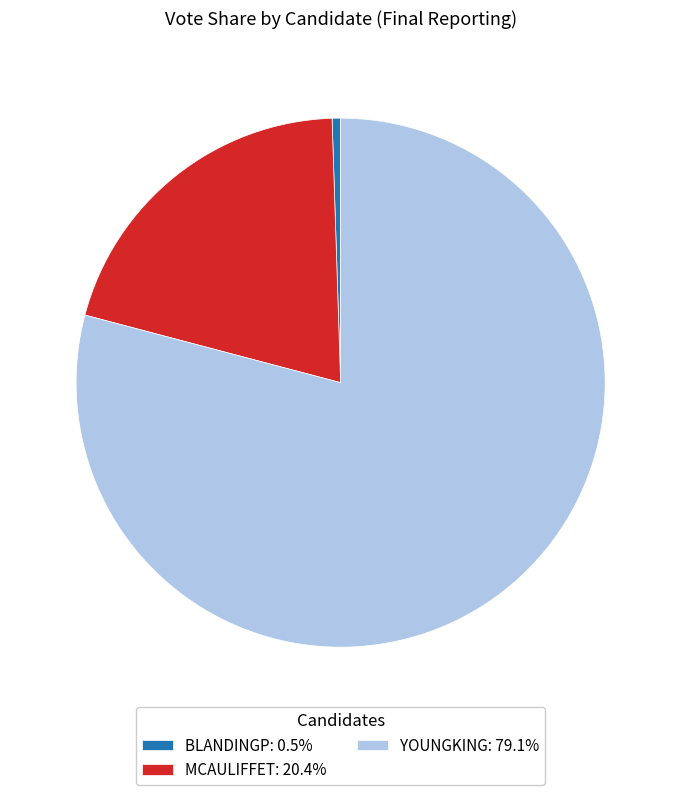

How many segments does this pie chart have?

3